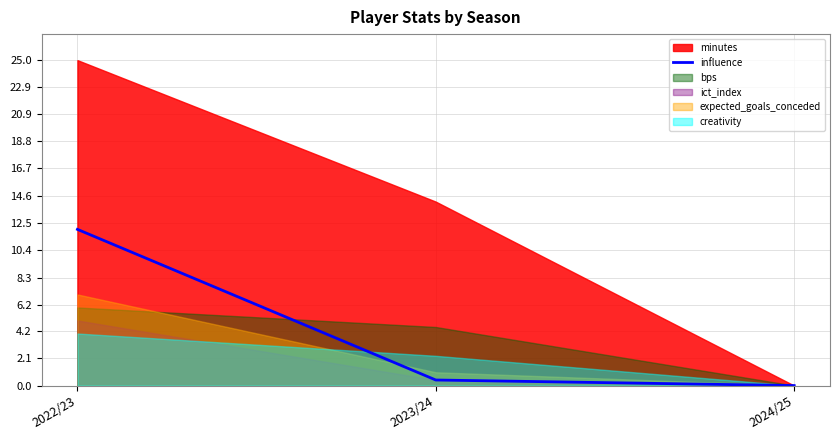

What position from the left is 2023/24?

2